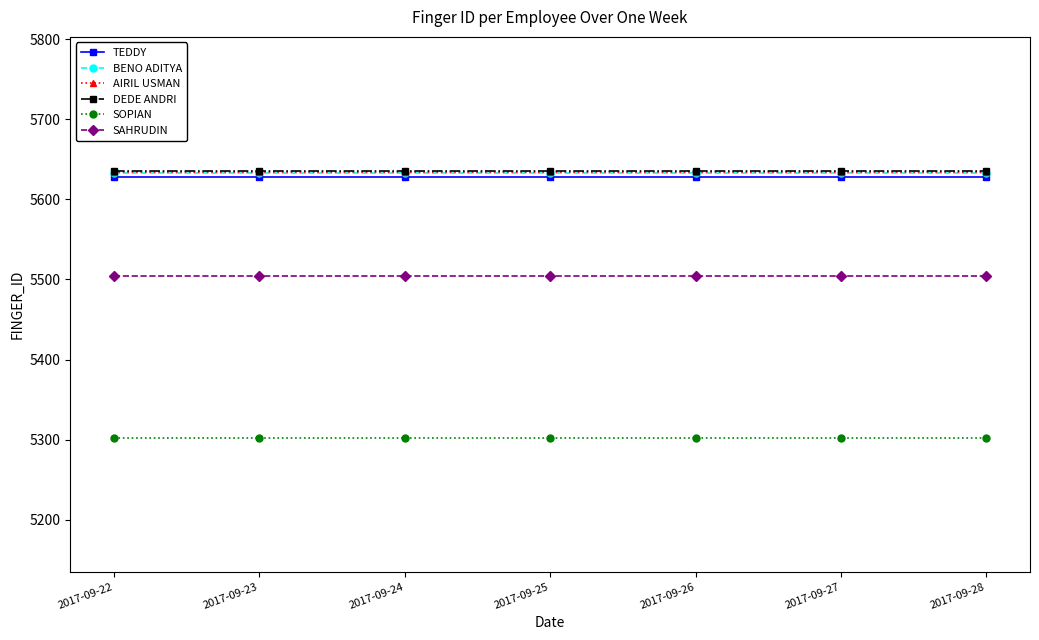

What is the difference between the highest and lowest values at 2017-09-25?

334